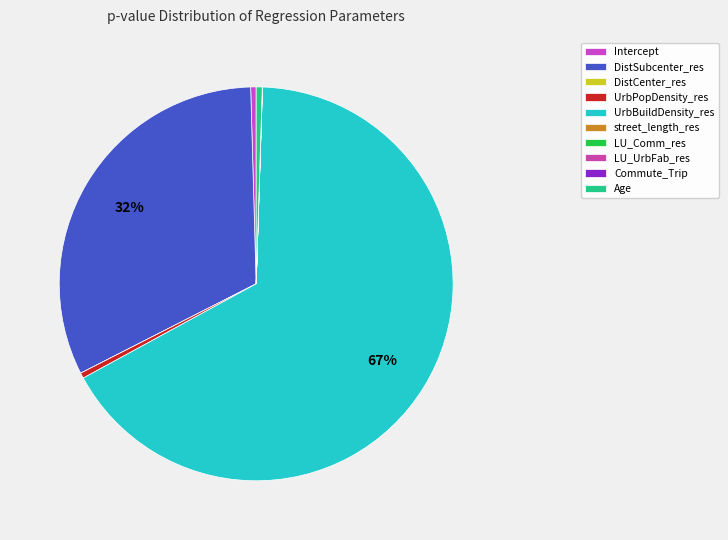

To the nearest percent, what is the difference between the Commute_Trip and DistSubcenter_res slice percentages?

32%